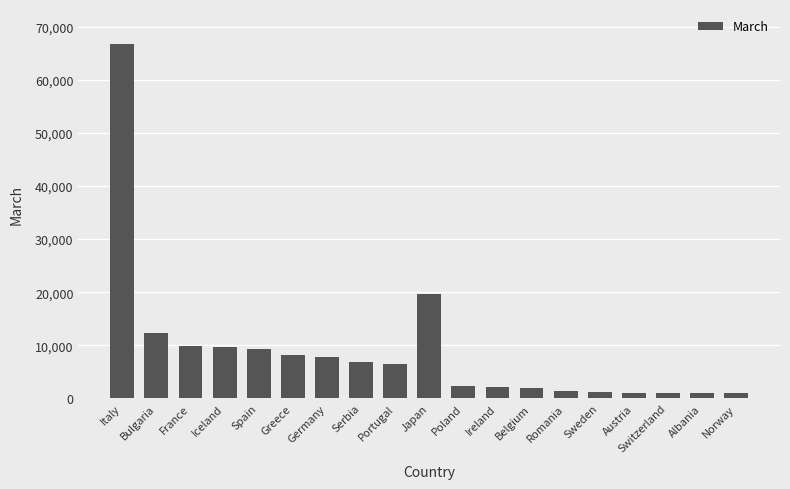

What is the change in value from Bulgaria to Spain?

-2967.4